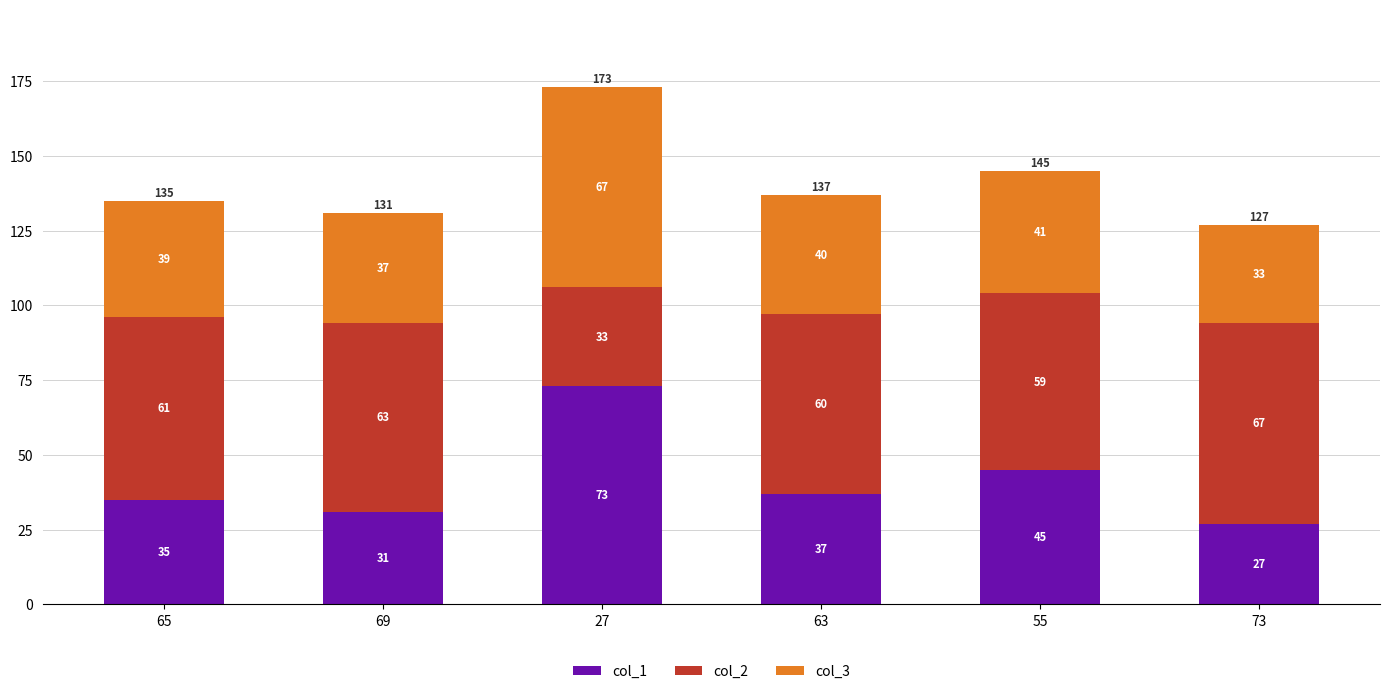

Reading left to right, list the values for the col_1 series.

65=35	69=31	27=73	63=37	55=45	73=27